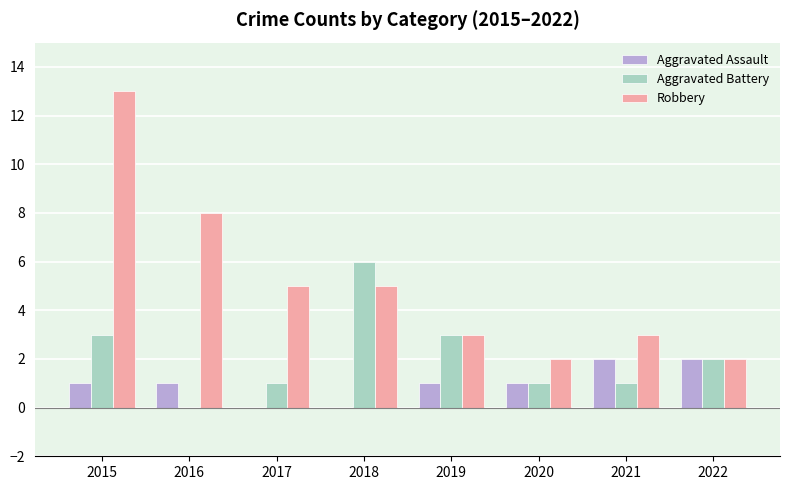

True or false: Aggravated Assault has a value of 1 at 2016.

True